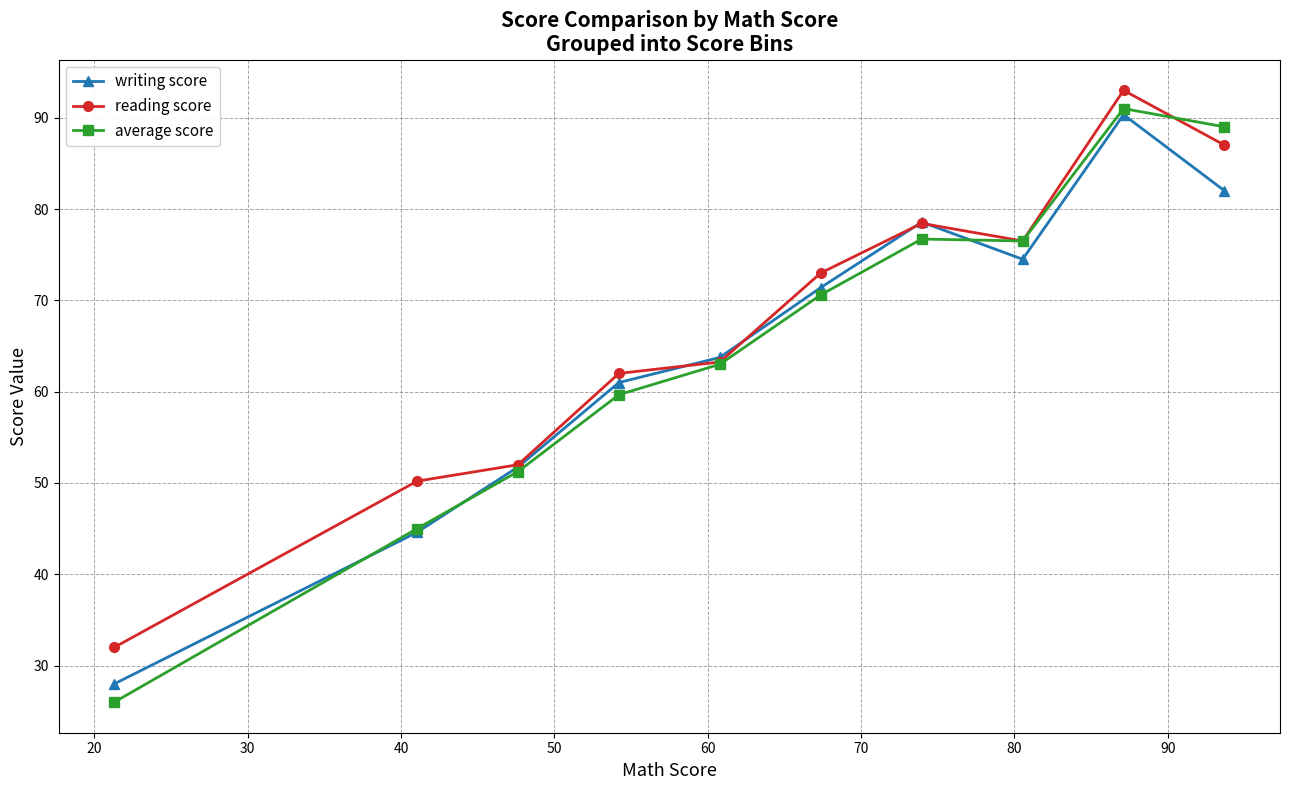

True or false: writing score has more than 1 interior local peaks.

True